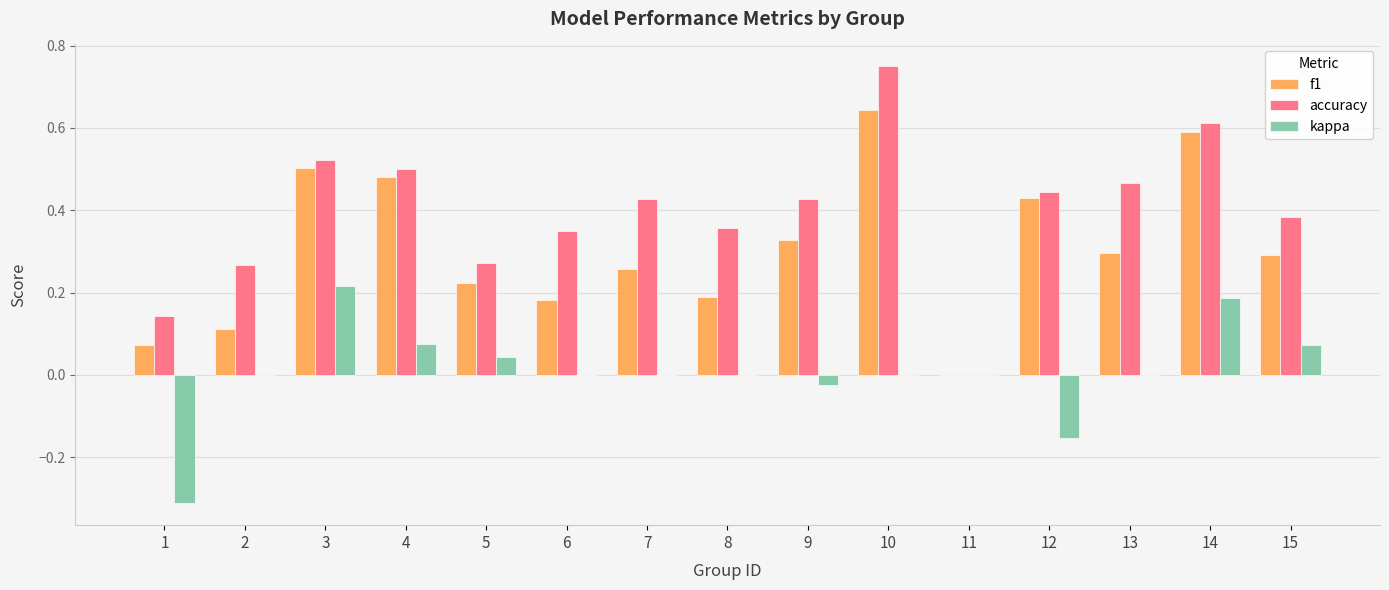

The f1 series shows 0.3 at 10. True or false?

False